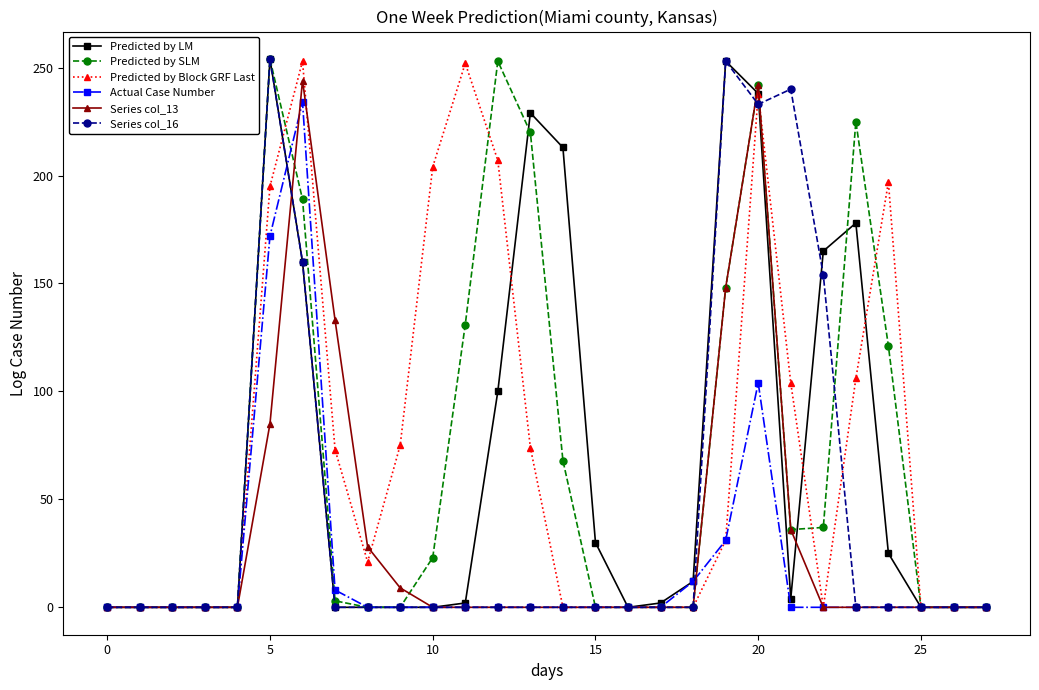

What is the greatest value displayed?

254